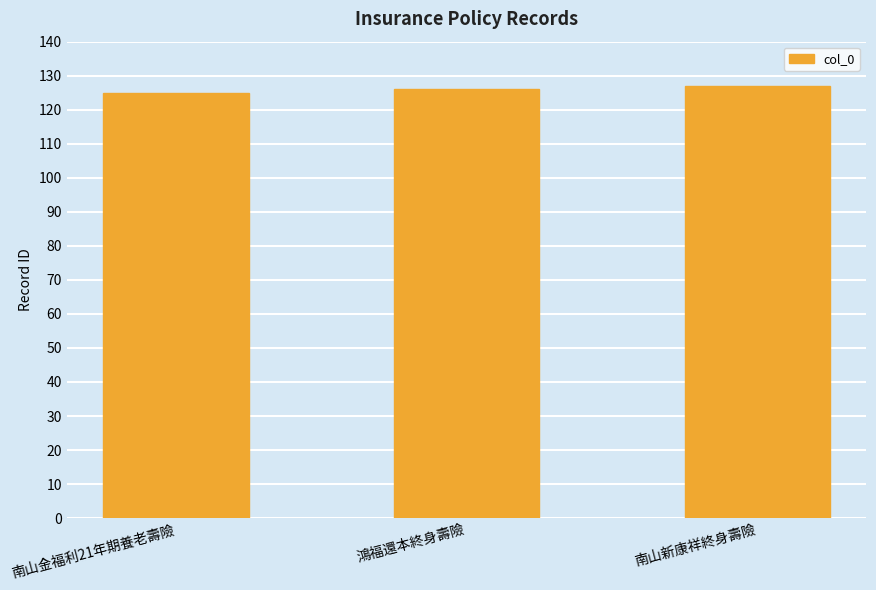

What is the value of the 2nd bar from the left?

126